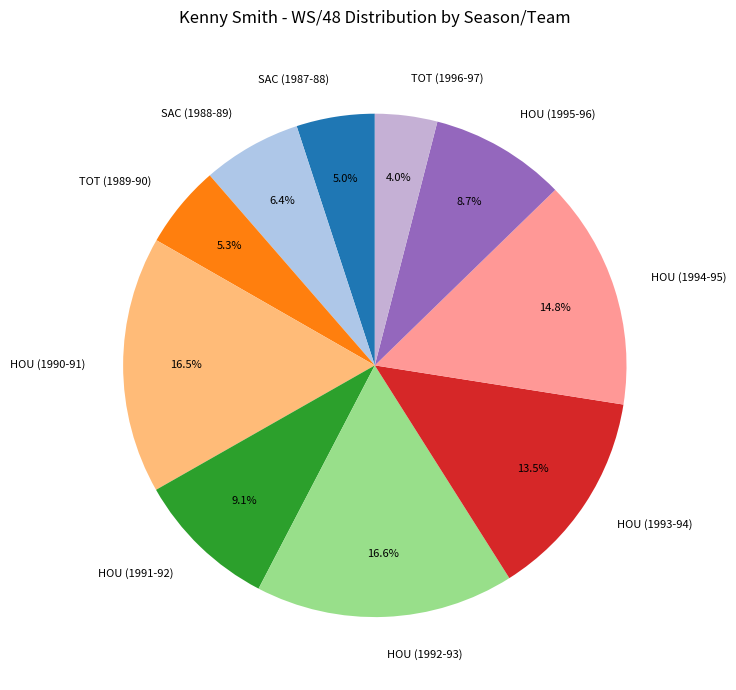

True or false: HOU (1992-93) accounts for 17% of the total.

True